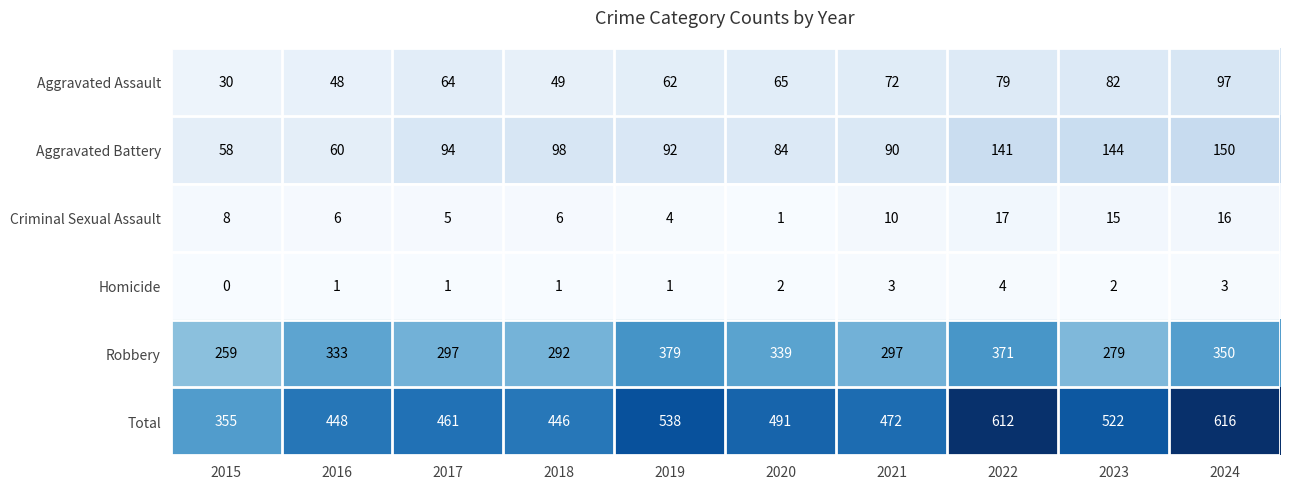

Which label corresponds to the smallest value in the chart?

2015